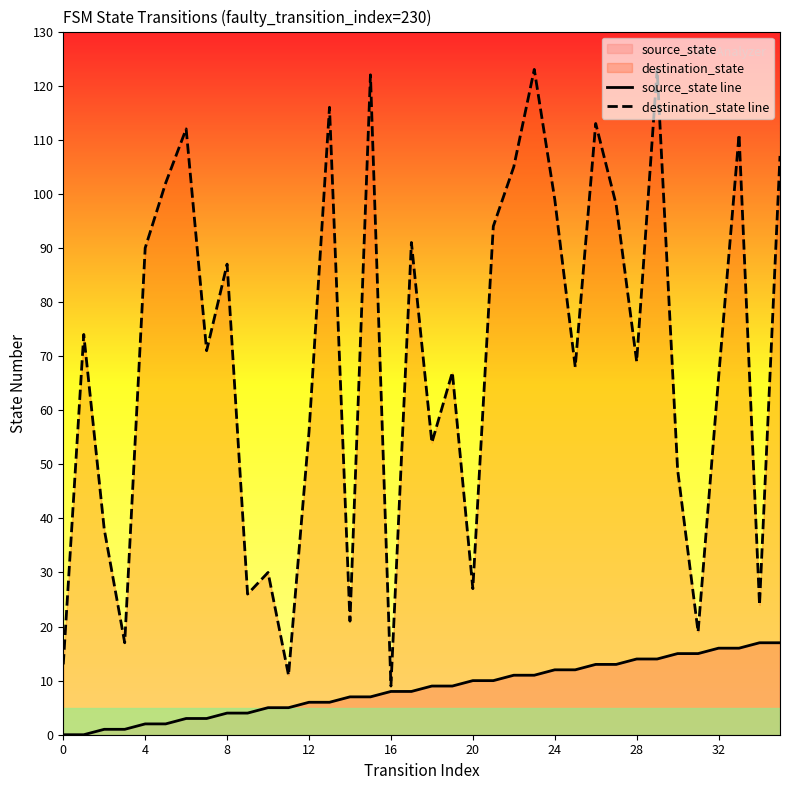

True or false: destination_state line has more than 2 points higher than both neighbors.

True